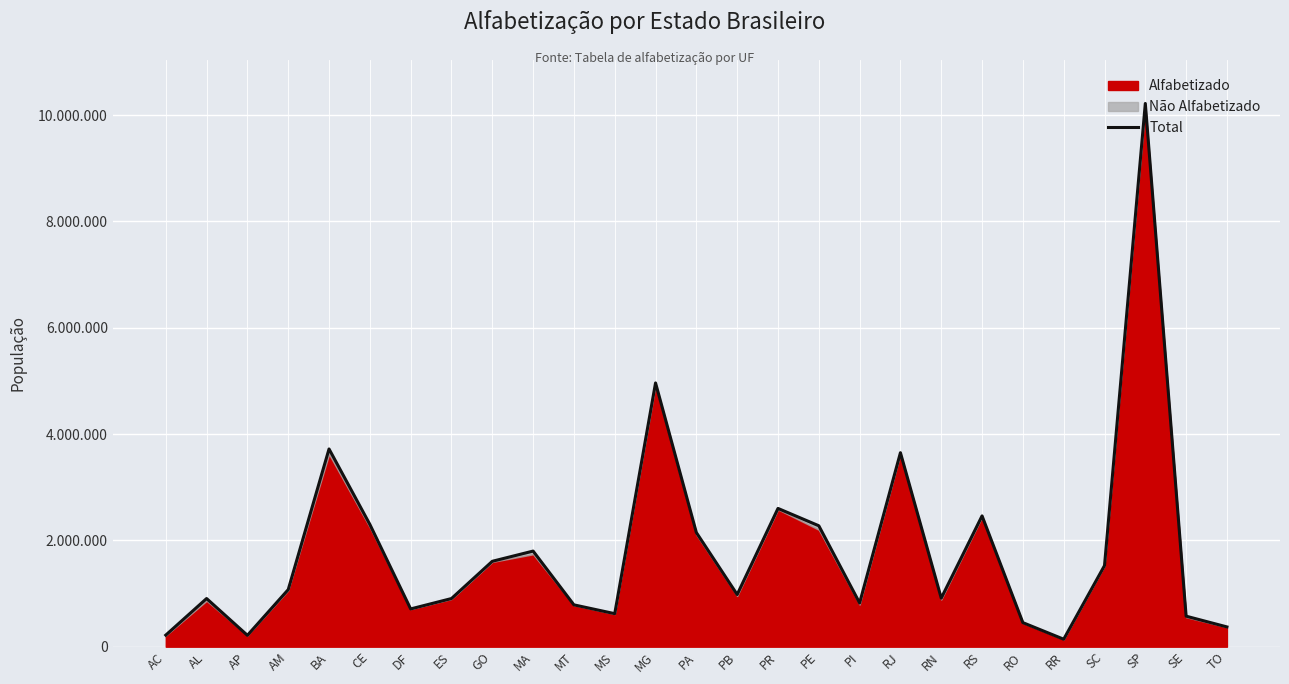

At which label does the data first exceed 980917?

AM